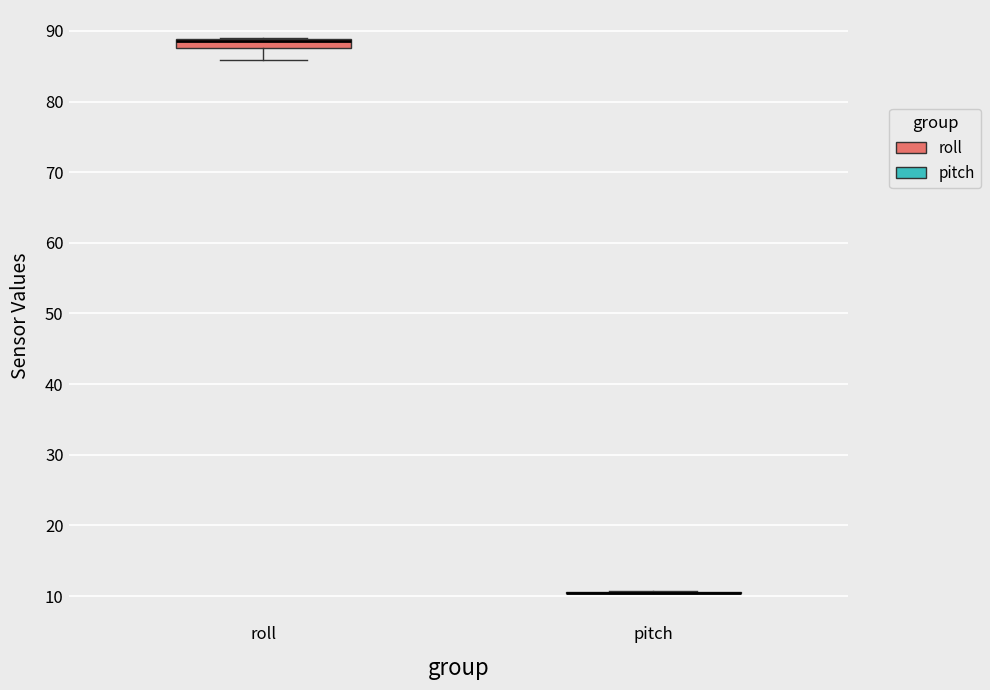

Where is the lower edge of the box for roll on the y-axis? The values are not printed on the chart, so give them approximately, as read against the axis.

88